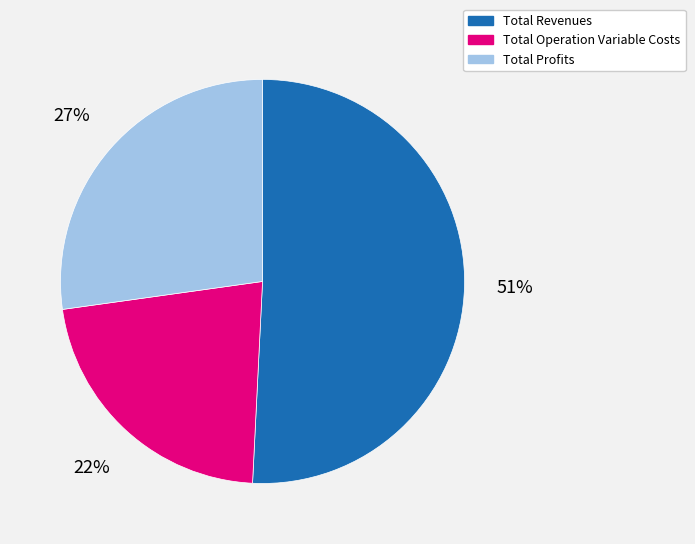

The Total Revenues slice represents 42% of the pie. True or false?

False